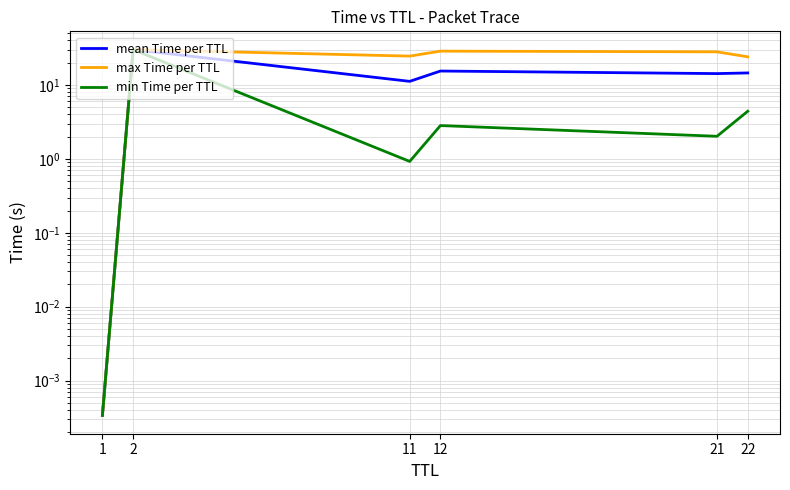

What is the value of the mean Time per TTL point at the 2nd from the left?

30.0